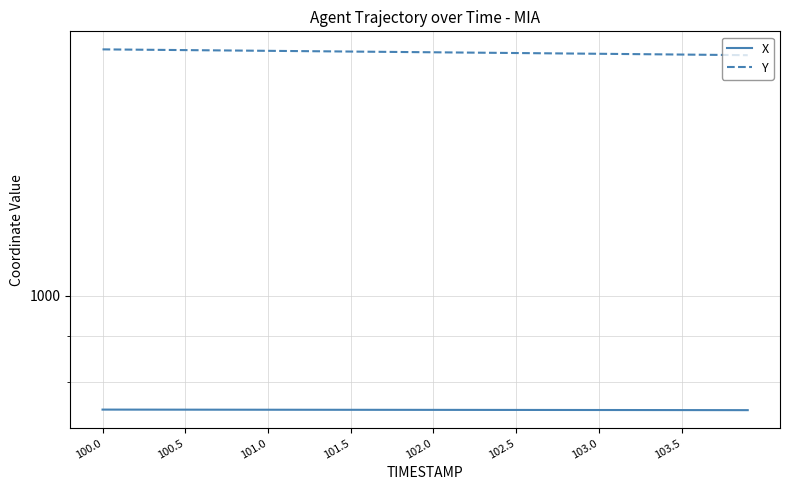

True or false: Y and X cross at least once.

False